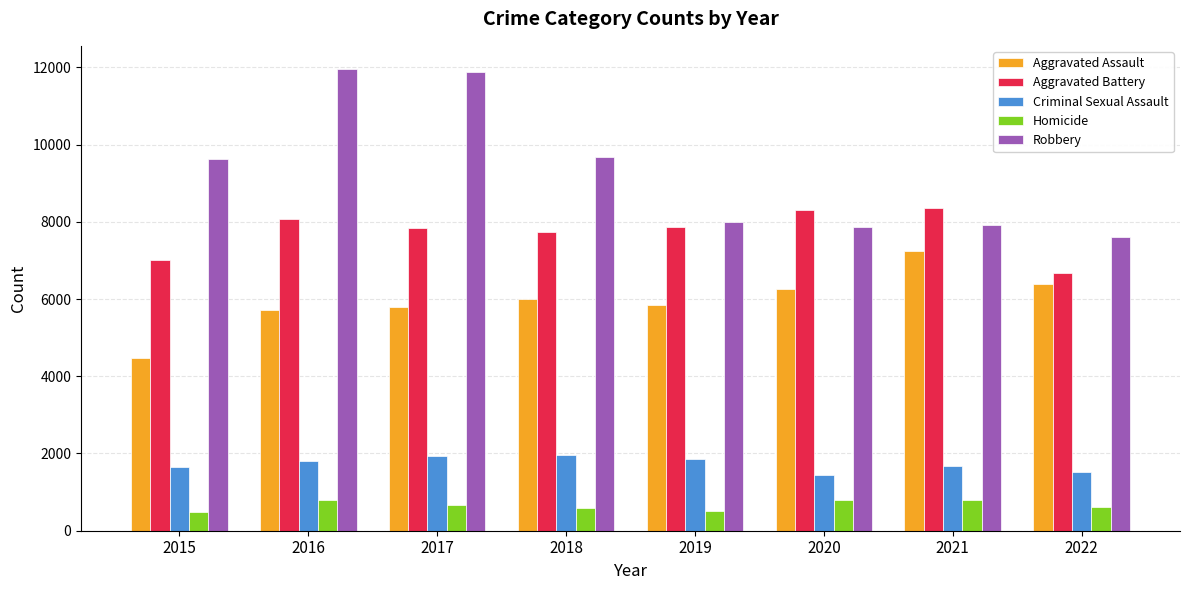

Which series has the widest spread of values?

Robbery